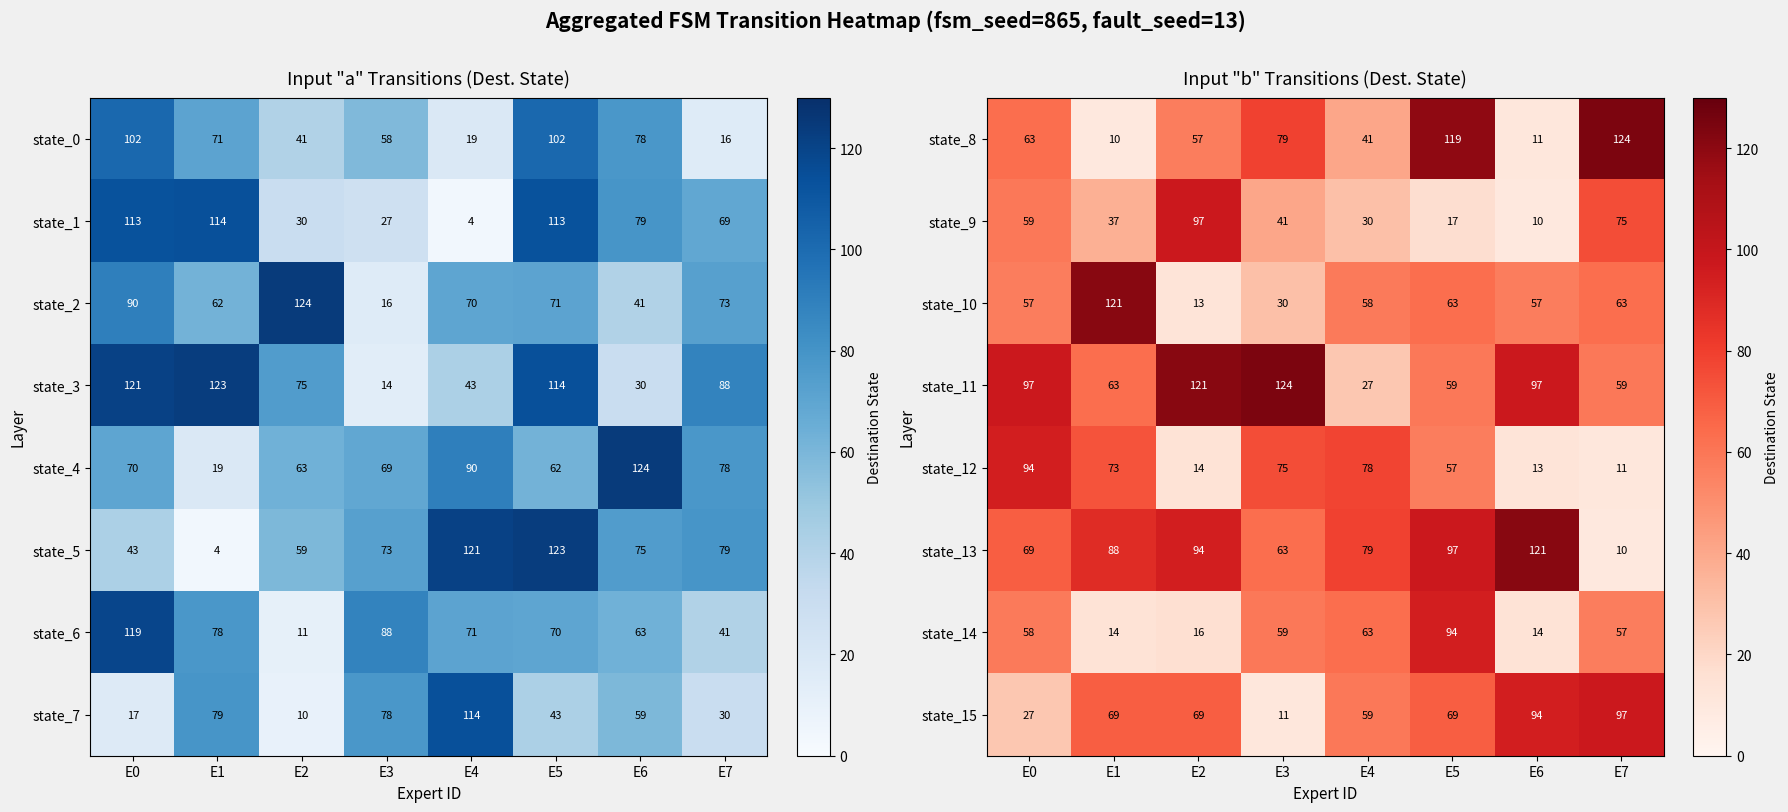

The state_14 series shows 77 at E3. True or false?

False